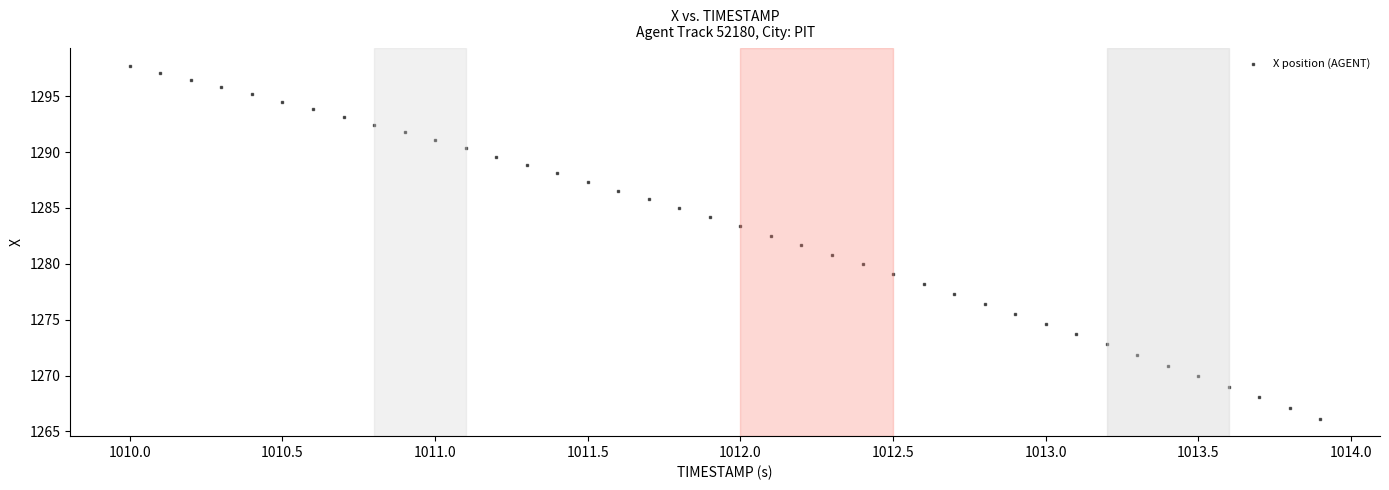

What is the range of X values (max minus min)?

3.9